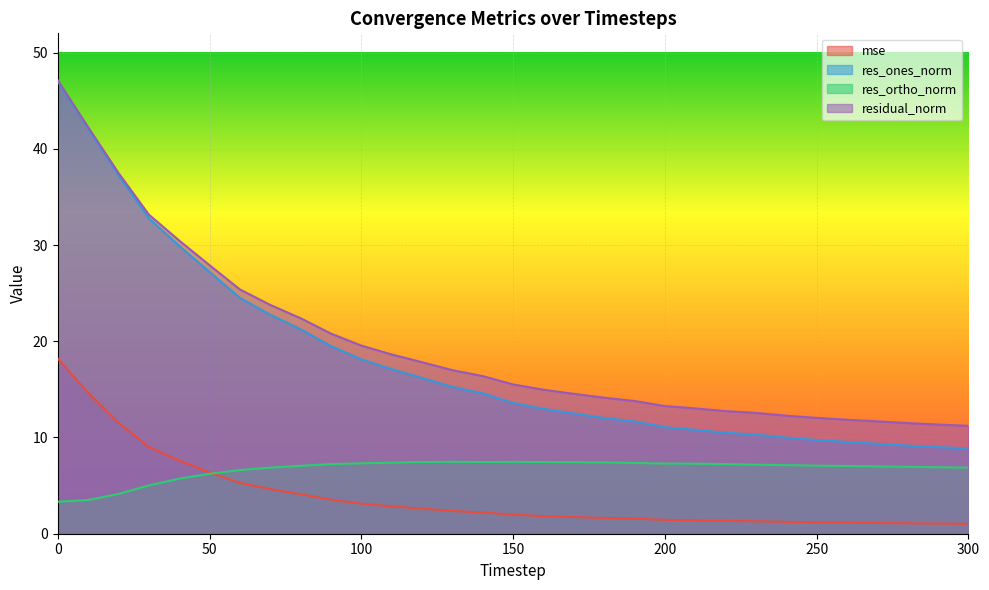

At which label does res_ones_norm reach its minimum?

300